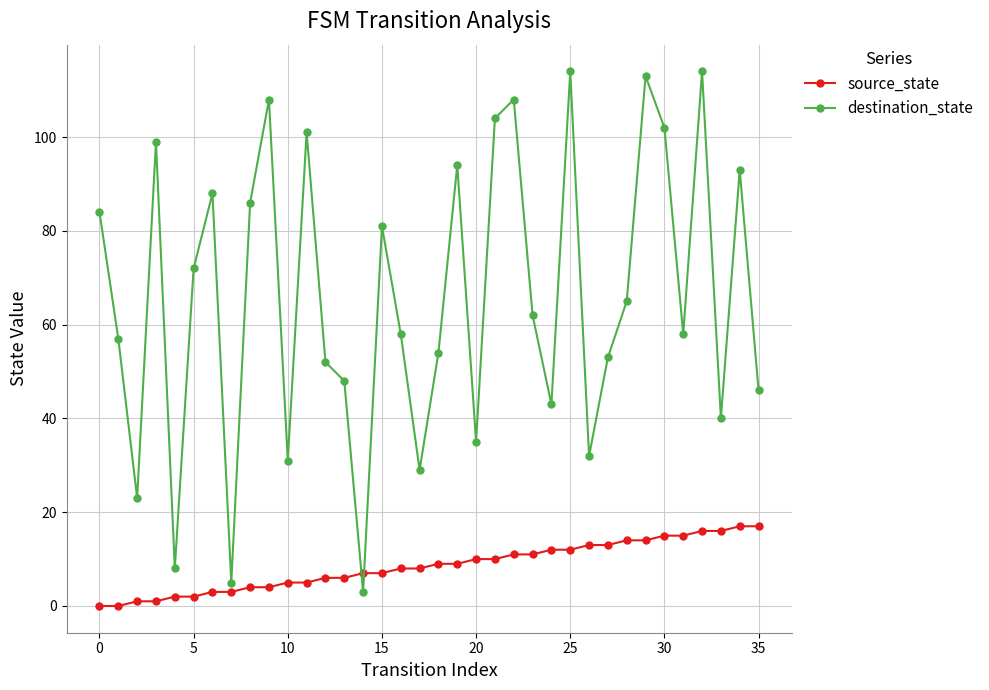

Which series has the widest spread of values?

destination_state